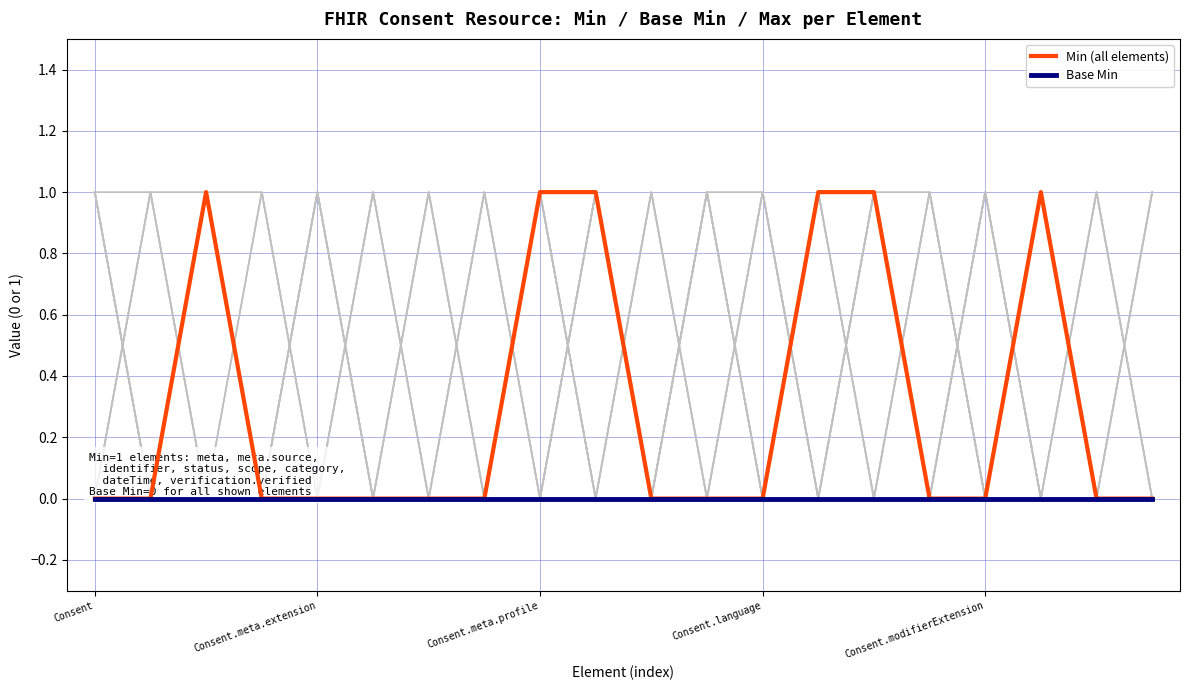

Rank the series by their average value, from lowest to highest.

Base Min, Min (all elements)